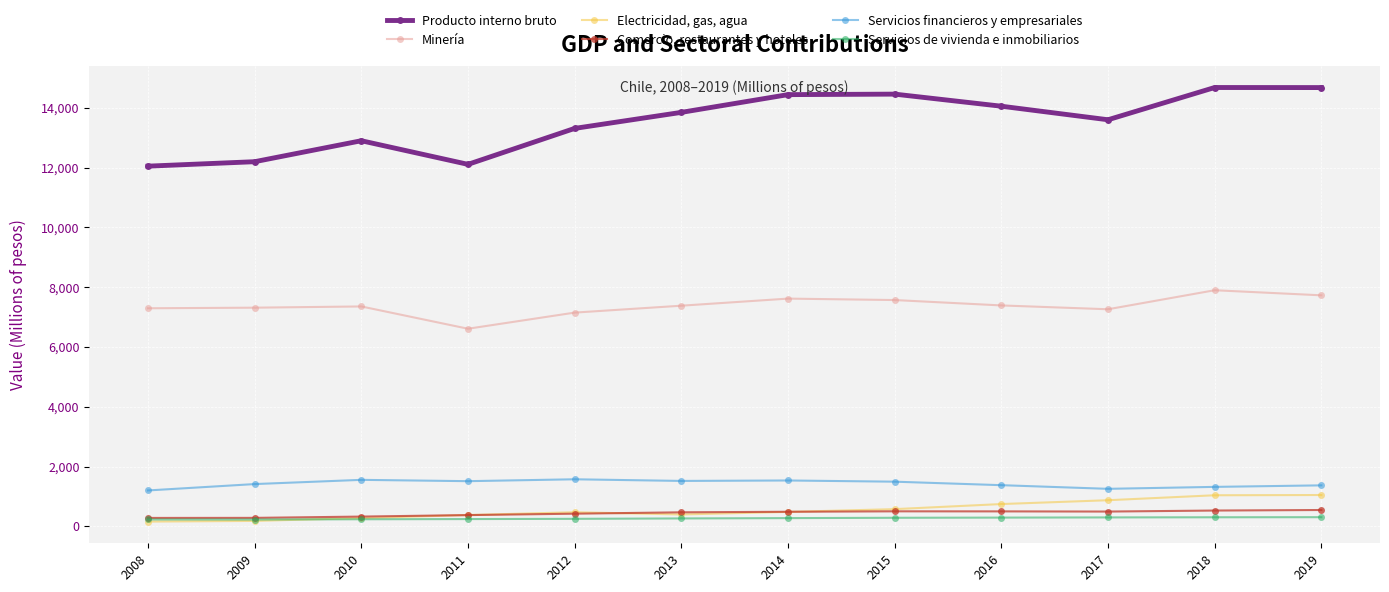

What is the maximum value shown in the chart?

14674